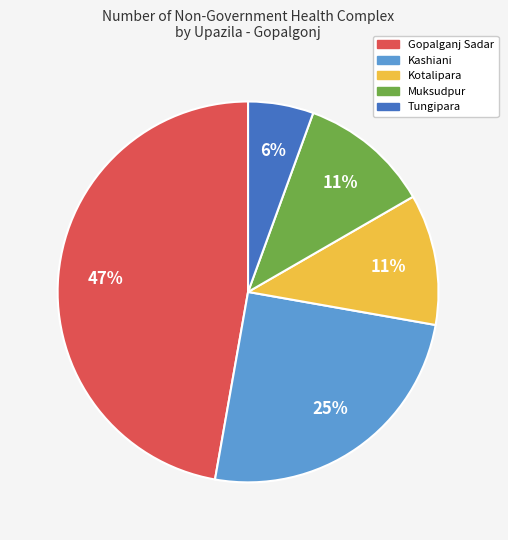

Combined, do Kotalipara and Kashiani account for over 50%?

No